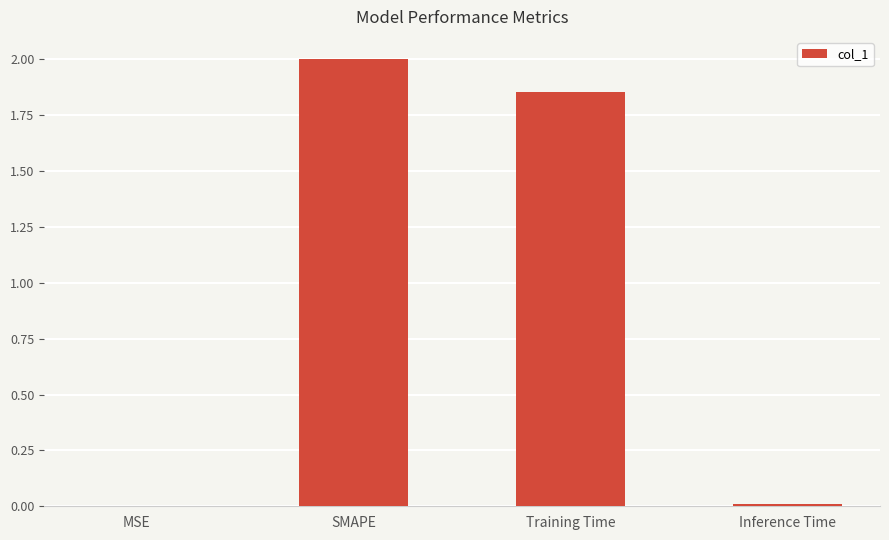

Between MSE and SMAPE, which is larger?

SMAPE